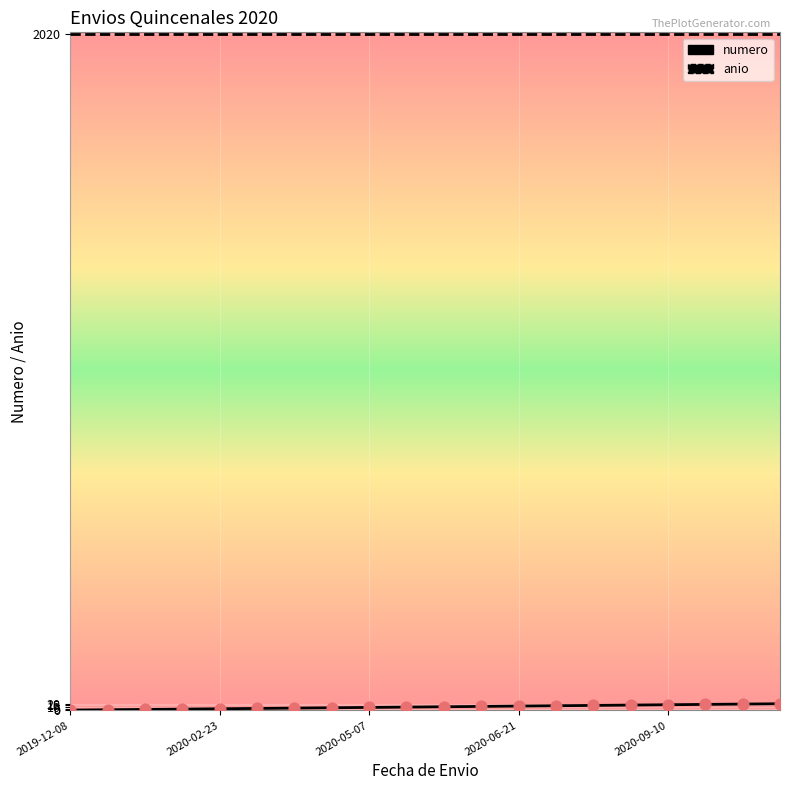

What is the maximum value shown in the chart?

2020